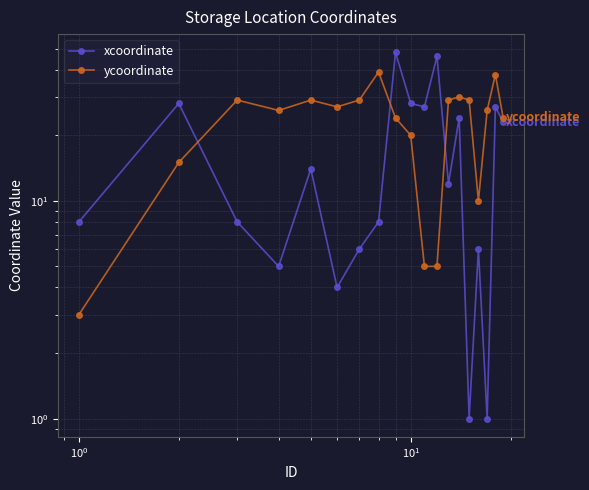

Rank the series by their average value, from highest to lowest.

ycoordinate, xcoordinate